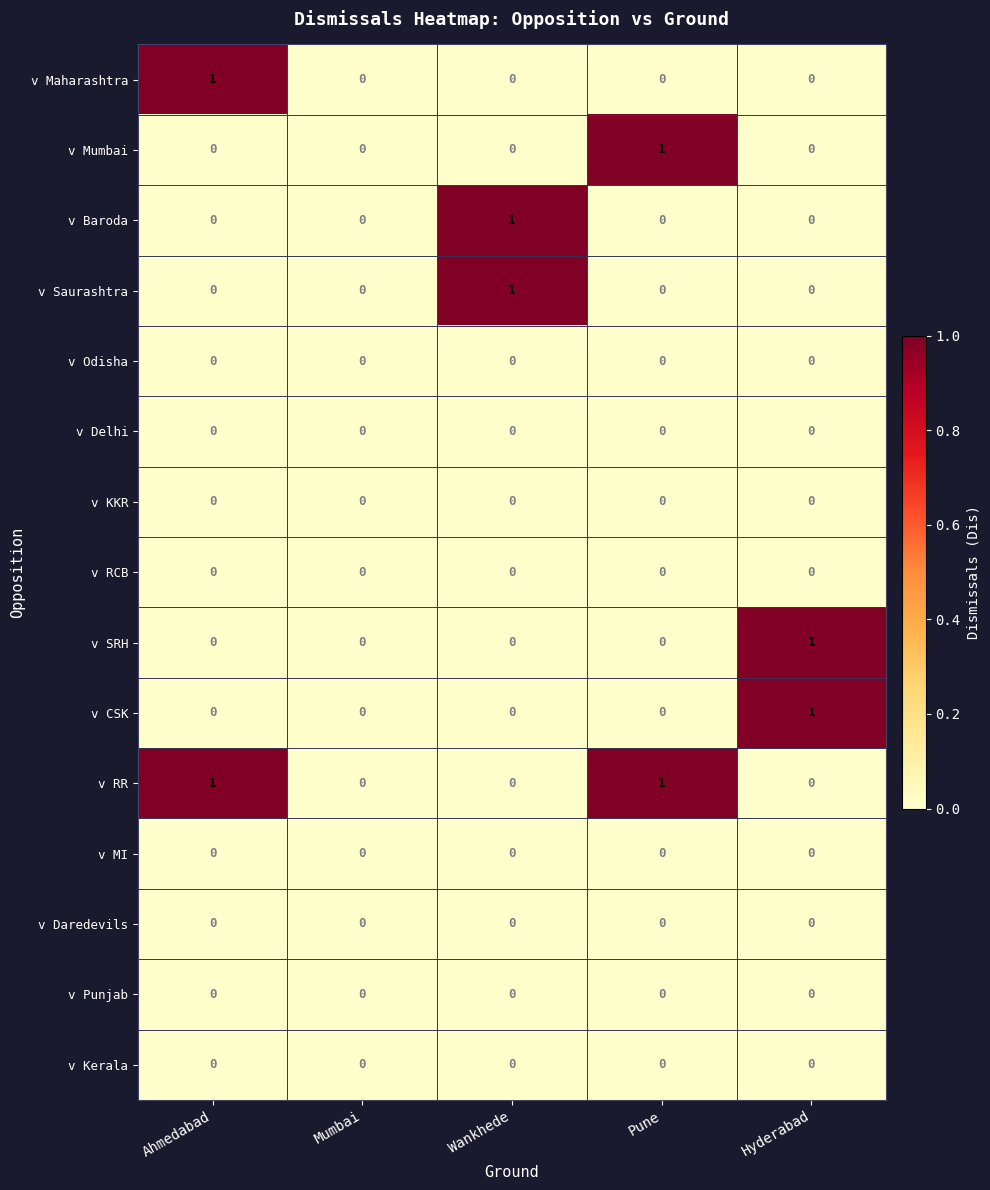

What is the total value across all series at Wankhede?

2